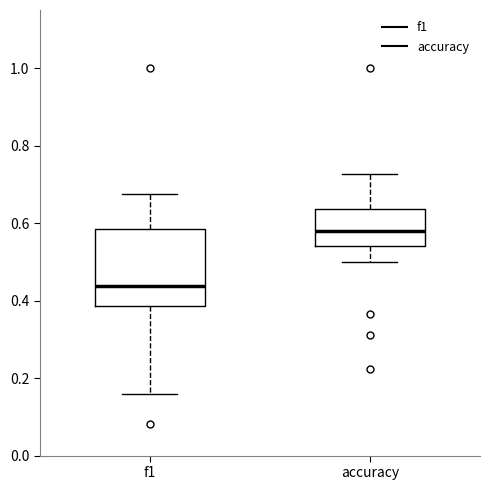

Reading left to right, transcribe this box plot: for each box, give where its median line is, the range the box spans, and where its two whiskers end, as read against the y-axis. The values are not printed on the chart, so give them approximately, as read against the axis.

f1: median 0.44, box 0.38 to 0.58, whiskers 0.16 to 0.68
accuracy: median 0.58, box 0.54 to 0.64, whiskers 0.50 to 0.72